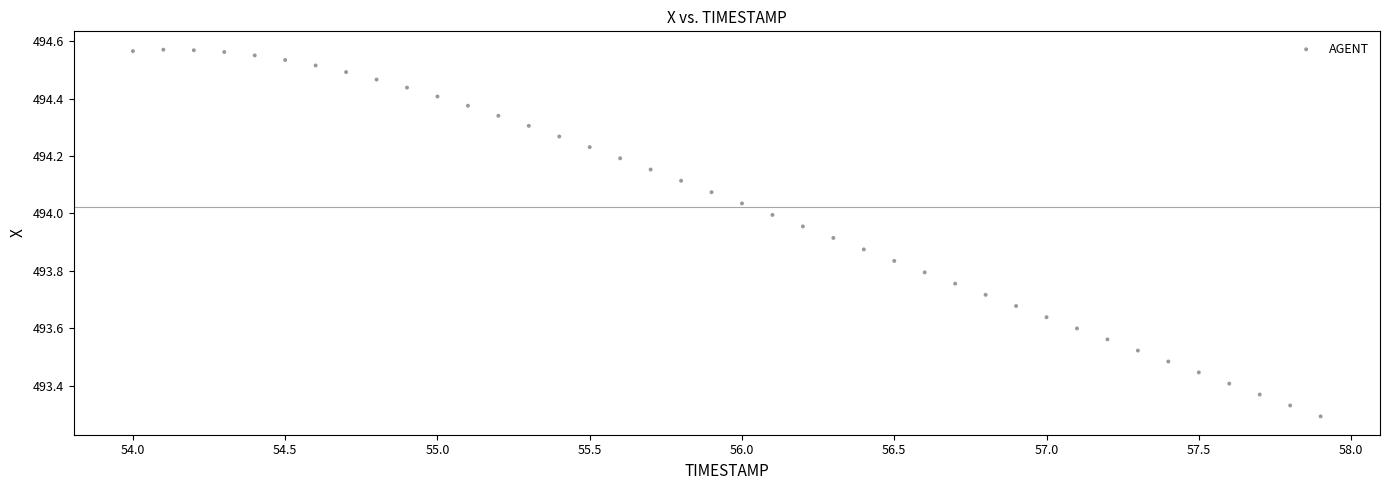

What is the range of X values (max minus min)?

3.9